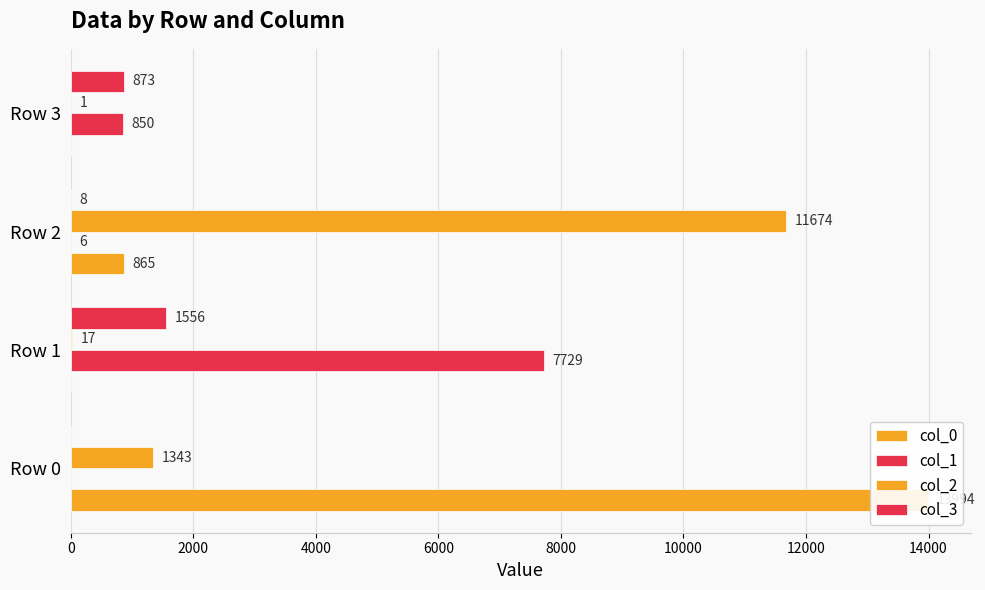

What is the sum of all col_0 values?

14859